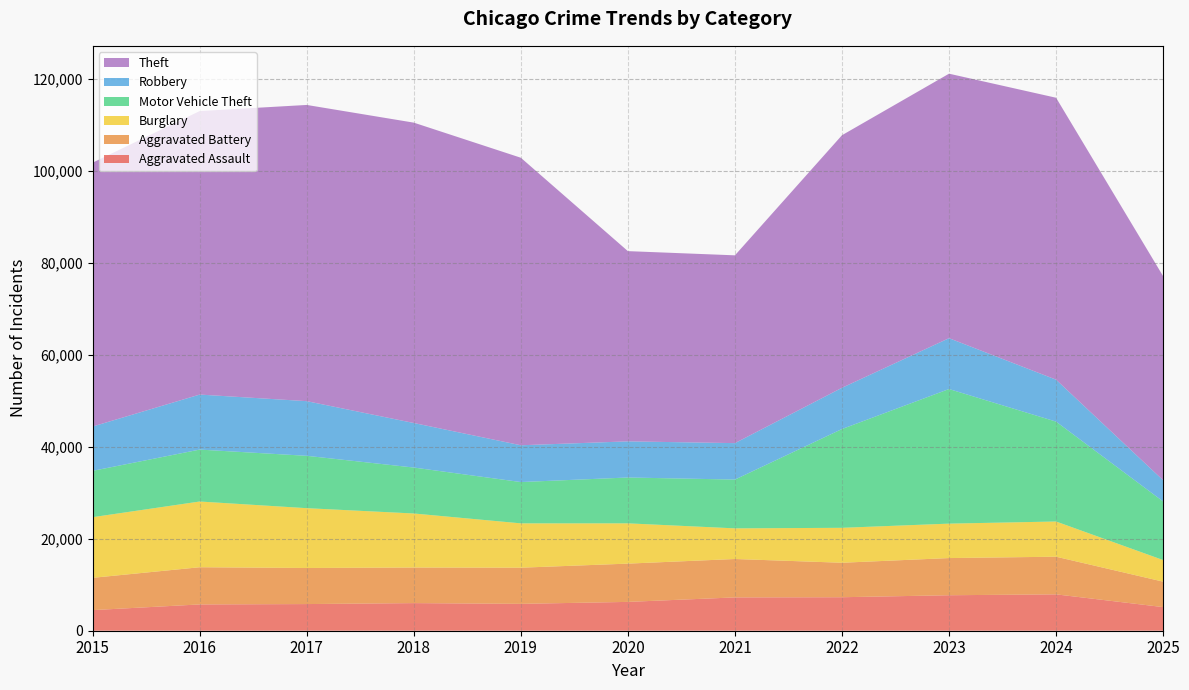

Reading right to left, transcribe all the data shown in this chart.

Aggravated Assault: 5134	7905	7712	7281	7242	6265	5841	6002	5793	5713	4480
Aggravated Battery: 5532	8183	8081	7495	8348	8320	7858	7734	7845	8085	7018
Burglary: 4696	7653	7486	7594	6661	8758	9639	11747	13001	14289	13184
Motor Vehicle Theft: 12736	21713	29255	21472	10605	9962	8978	9985	11380	11285	10068
Robbery: 4608	9115	11052	8964	7920	7855	7995	9681	11881	11960	9638
Theft: 44365	61282	57494	54899	40821	41350	62499	65290	64386	61626	57353